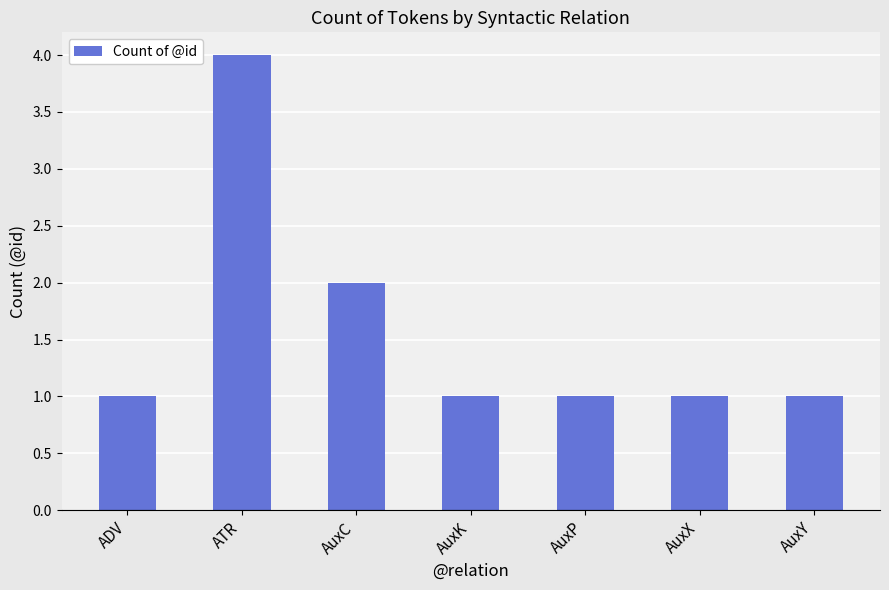

The value at AuxK is 1. True or false?

True